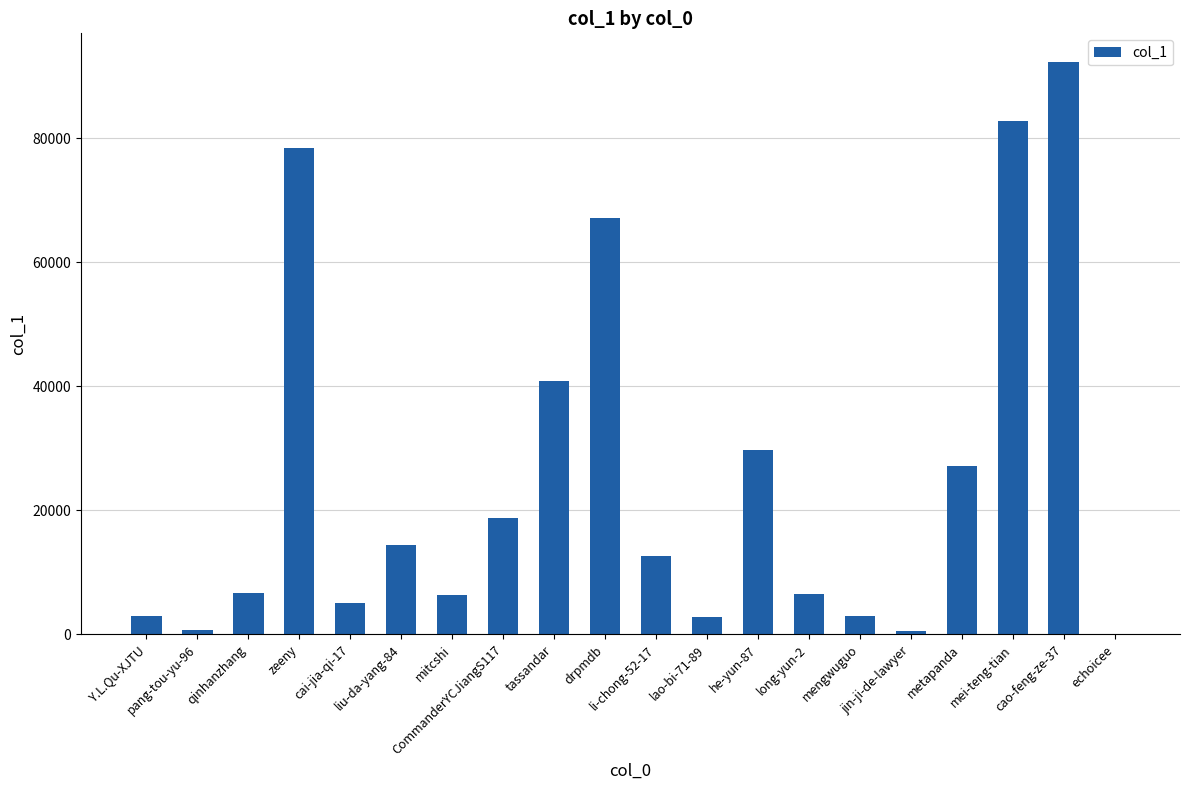

What is the maximum value shown in the chart?

92268